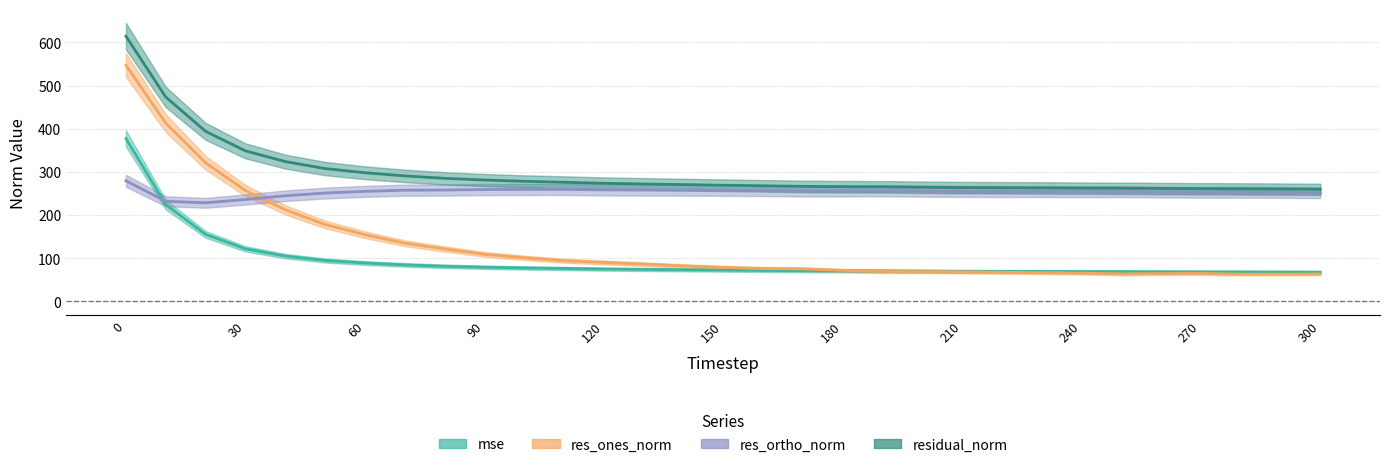

Reading left to right, what are all the values shown in this chart?

mse: 0=377.3	10=224.1	20=155.2	30=121.6	40=104.9	50=94.7	60=88.8	70=84.5	80=81.2	90=79.0	100=77.4	110=76.1	120=74.8	130=73.9	140=73.2	150=72.4	160=71.7	170=71.0	180=70.6	190=70.4	200=69.9	210=69.5	220=69.3	230=69.1	240=68.8	250=68.6	260=68.3	270=68.1	280=67.9	290=67.7	300=67.4
res_ones_norm: 0=547.1	10=412.7	20=321.0	30=256.7	40=212.2	50=178.2	60=154.5	70=134.8	80=121.4	90=109.0	100=100.9	110=94.1	120=90.1	130=86.1	140=82.1	150=78.5	160=75.9	170=75.2	180=71.8	190=69.2	200=69.0	210=68.5	220=67.4	230=66.3	240=65.4	250=63.7	260=64.3	270=64.7	280=63.1	290=63.1	300=63.4
res_ortho_norm: 0=279.3	10=231.8	20=228.2	30=236.0	40=244.7	50=250.9	60=254.8	70=257.5	80=257.9	90=259.1	100=259.2	110=259.3	120=258.2	130=257.9	140=257.7	150=257.3	160=256.7	170=255.5	180=255.8	190=256.2	200=255.3	210=254.6	220=254.4	230=254.3	240=254.0	250=254.2	260=253.3	270=252.8	280=252.8	290=252.4	300=251.8
residual_norm: 0=614.2	10=473.4	20=393.9	30=348.7	40=323.9	50=307.7	60=298.0	70=290.6	80=285.0	90=281.1	100=278.1	110=275.9	120=273.5	130=271.9	140=270.5	150=269.0	160=267.7	170=266.4	180=265.7	190=265.4	200=264.4	210=263.6	220=263.2	230=262.8	240=262.3	250=262.0	260=261.4	270=260.9	280=260.6	290=260.2	300=259.6